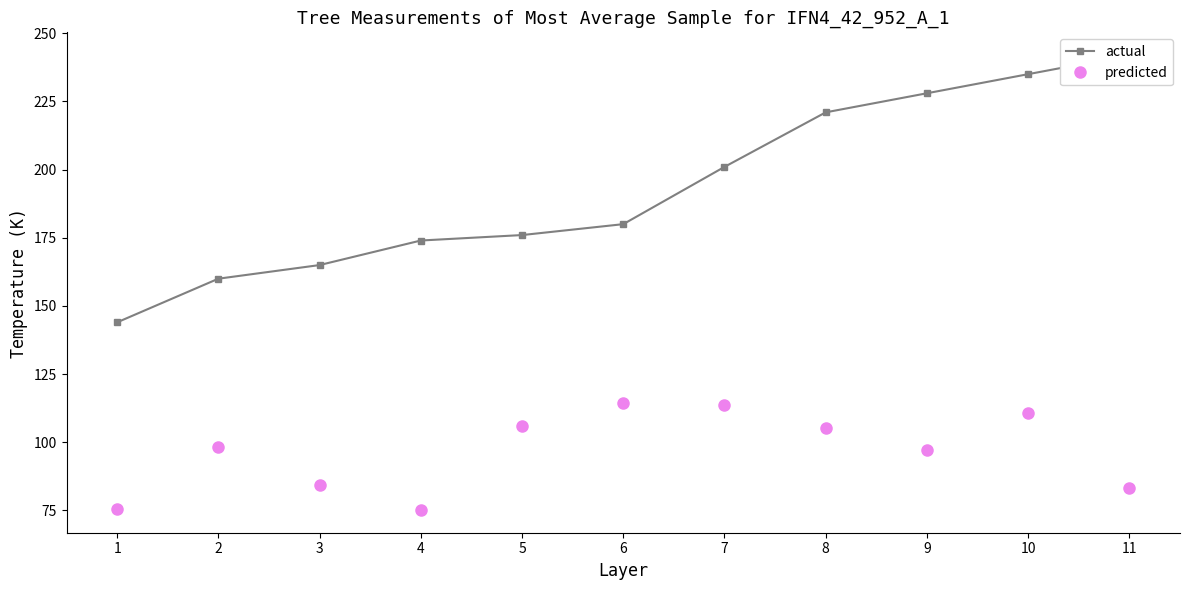

How many lines are shown in the chart?

2